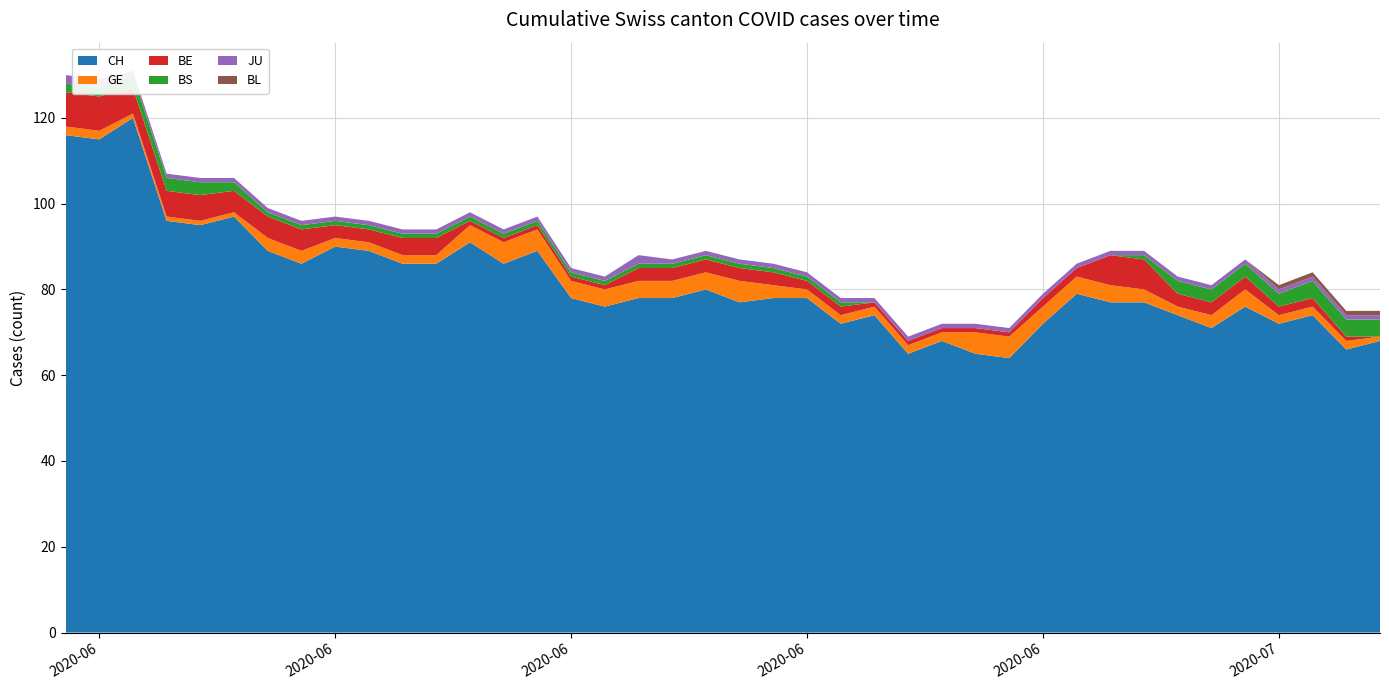

Reading left to right, what are all the values shown in this chart?

CH: 116	115	120	96	95	97	89	86	90	89	86	86	91	86	89	78	76	78	78	80	77	78	78	72	74	65	68	65	64	72	79	77	77	74	71	76	72	74	66	68
GE: 2	2	1	1	1	1	3	3	2	2	2	2	4	5	5	4	4	4	4	4	5	3	2	2	2	2	2	5	5	4	4	4	3	2	3	4	2	2	2	1
BE: 8	8	6	6	6	5	5	5	3	3	4	4	1	1	1	1	1	3	3	3	3	3	2	2	1	1	1	1	1	2	2	7	7	3	3	3	2	2	1	0
BS: 2	2	3	3	3	2	1	1	1	1	1	1	1	1	1	1	1	1	1	1	1	1	1	1	0	0	0	0	0	0	0	0	1	3	3	3	3	4	4	4
JU: 2	2	1	1	1	1	1	1	1	1	1	1	1	1	1	1	1	2	1	1	1	1	1	1	1	1	1	1	1	1	1	1	1	1	1	1	1	1	1	1
BL: 0	0	0	0	0	0	0	0	0	0	0	0	0	0	0	0	0	0	0	0	0	0	0	0	0	0	0	0	0	0	0	0	0	0	0	0	1	1	1	1